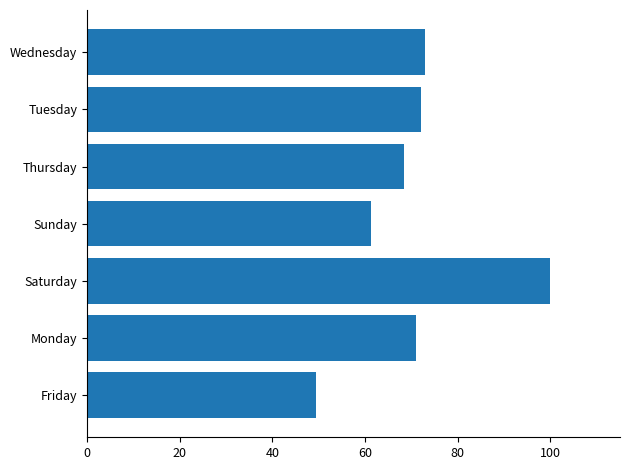

How many distinct data groups are displayed?

1